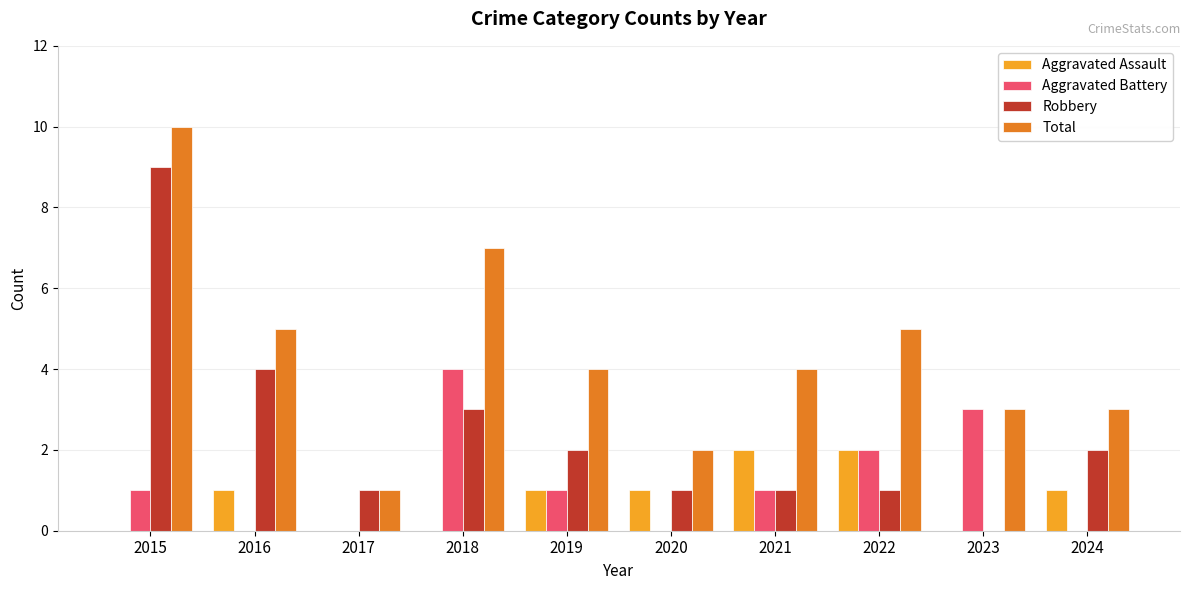

How many categories are shown in the chart?

10